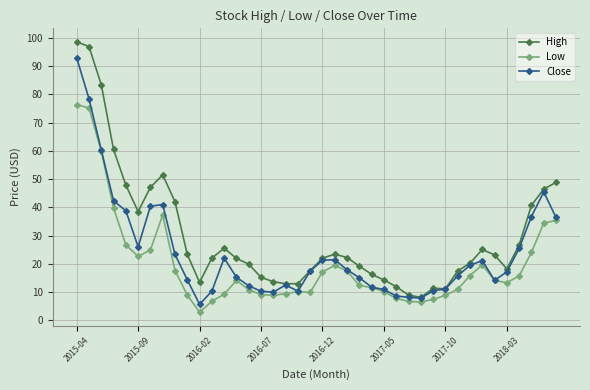

What is the smallest value displayed?

2.8